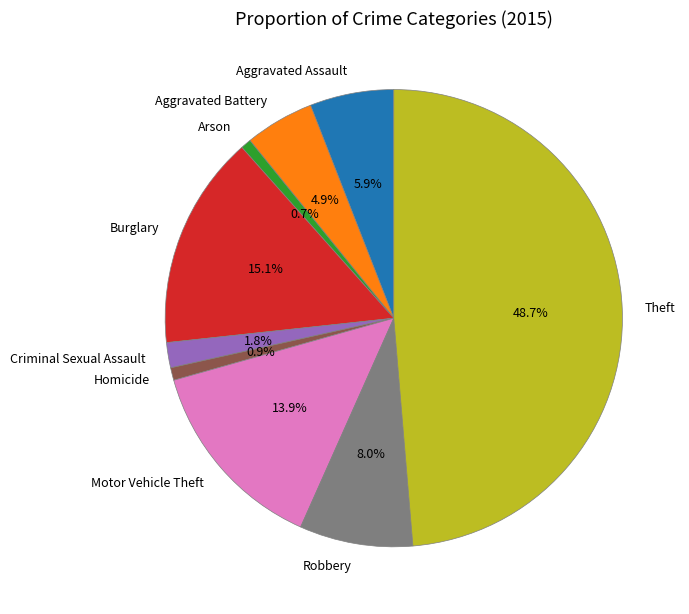

Does Aggravated Assault account for over 50% of the chart?

No